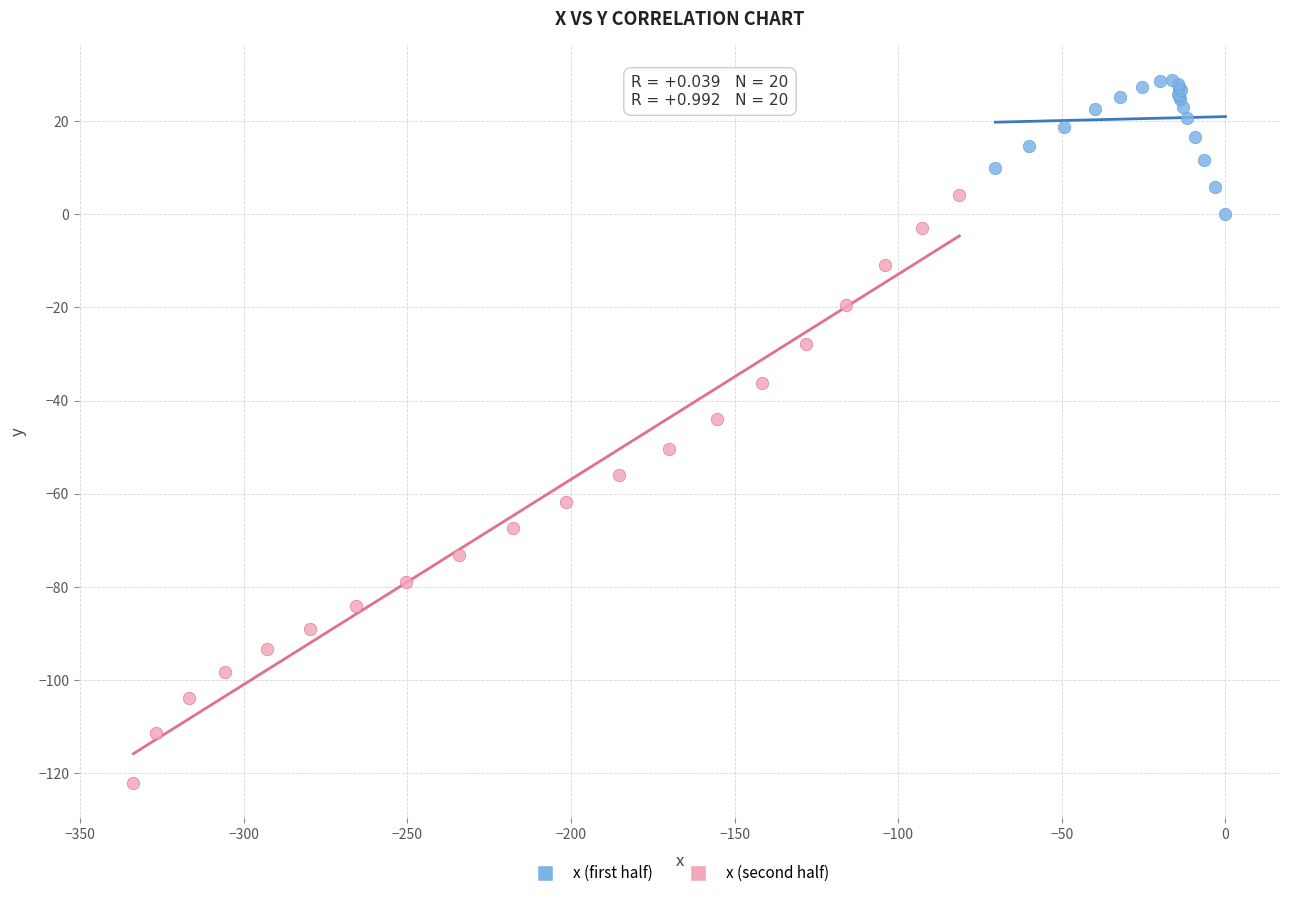

Which series contains the highest Y value?

x (first half)